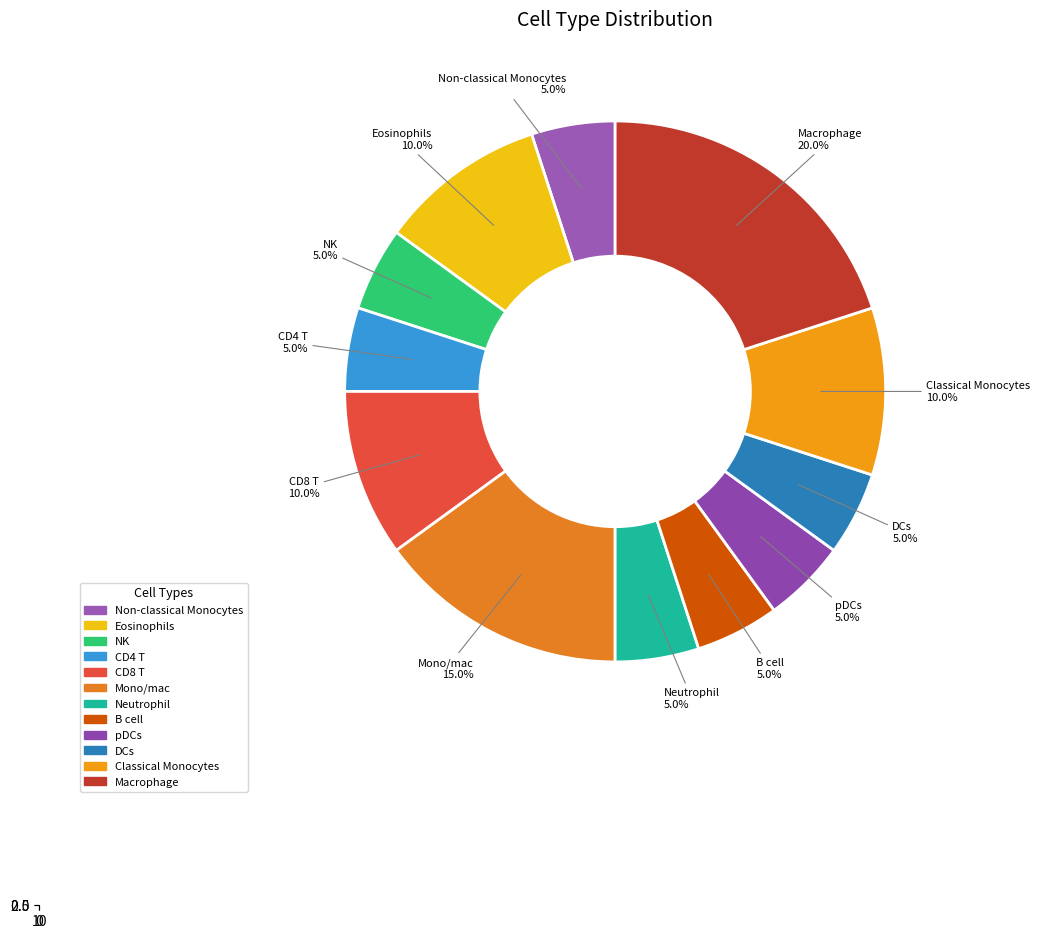

How much of the chart is everything except Eosinophils?

90.0%